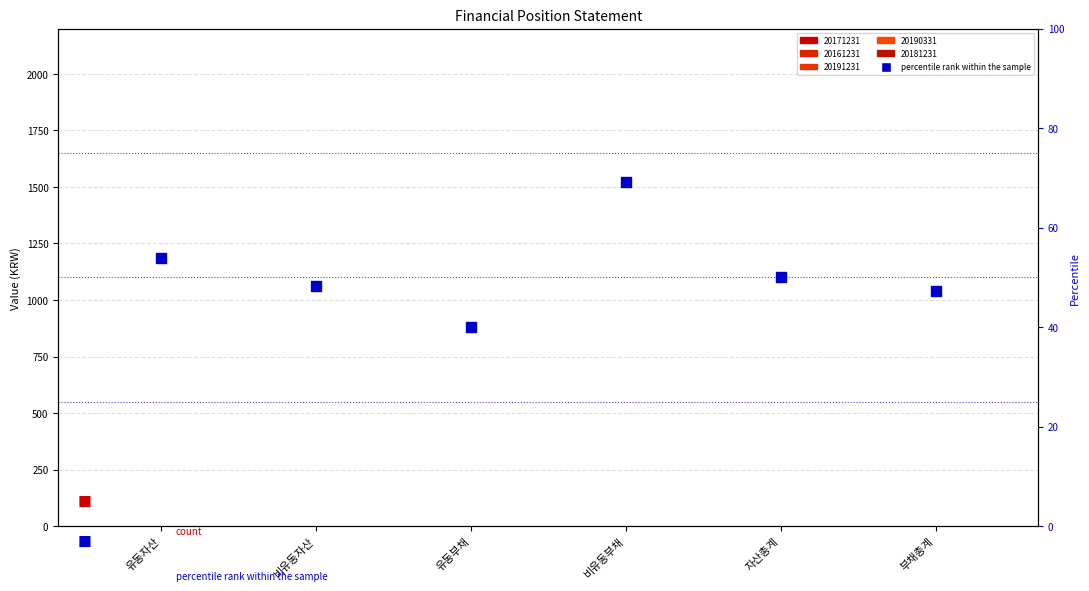

What is the change in value from 유동부채 to 비유동부채?

+29.1